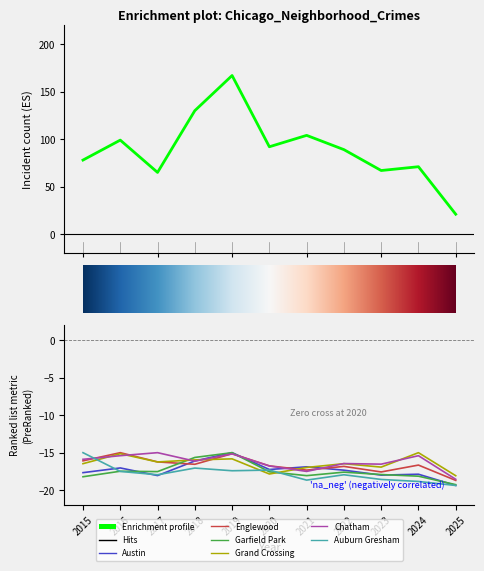

The Garfield Park series shows -17.5 at 2020. True or false?

True